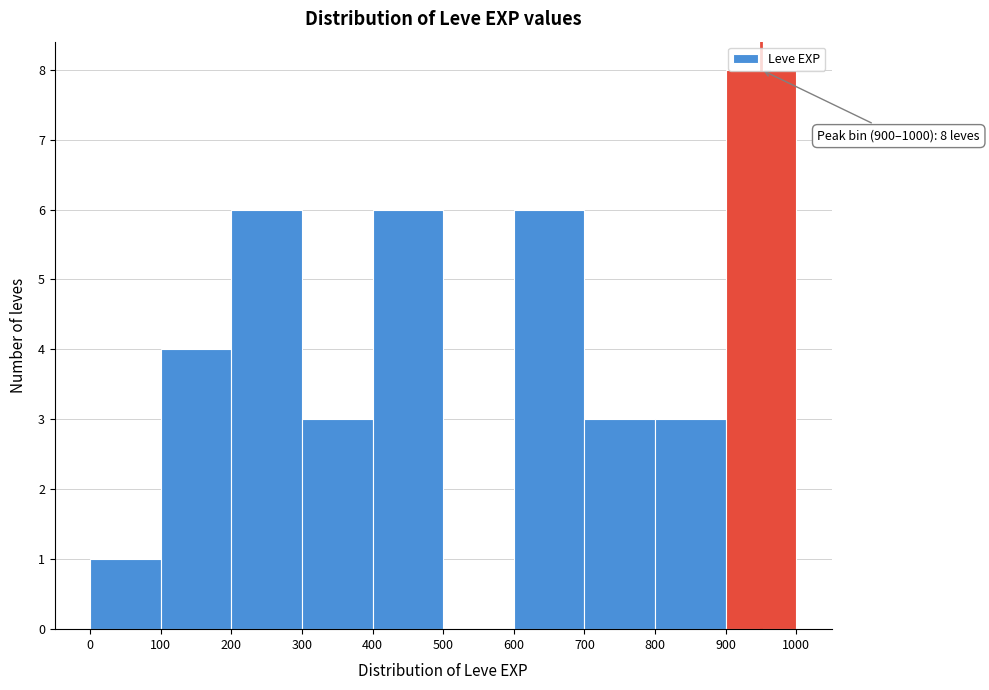

Which range on the x-axis has the tallest bar?

900 to 1000